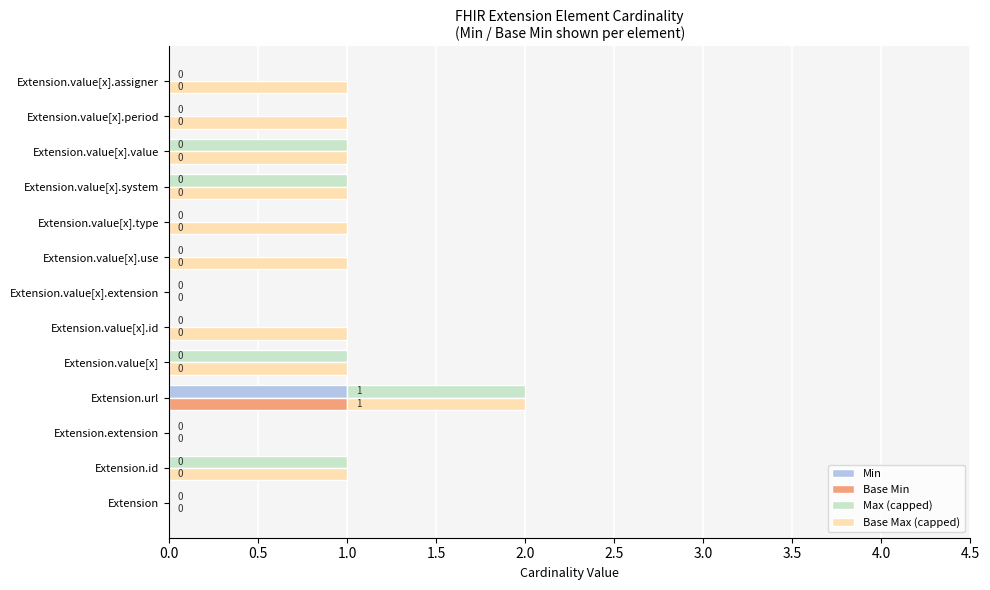

Reading left to right, transcribe all the data shown in this chart.

Min: 0	0	0	1	0	0	0	0	0	0	0	0	0
Base Min: 0	0	0	1	0	0	0	0	0	0	0	0	0
Max (capped): 0	1	0	1	1	0	0	0	0	1	1	0	0
Base Max (capped): 0	1	0	1	1	1	0	1	1	1	1	1	1